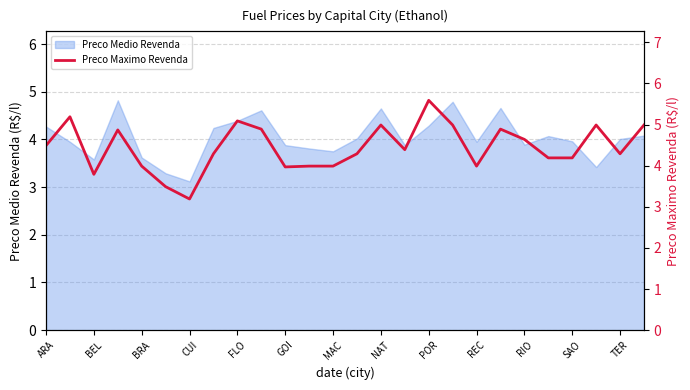

What value does the Preco Medio Revenda series have at NAT?

4.7